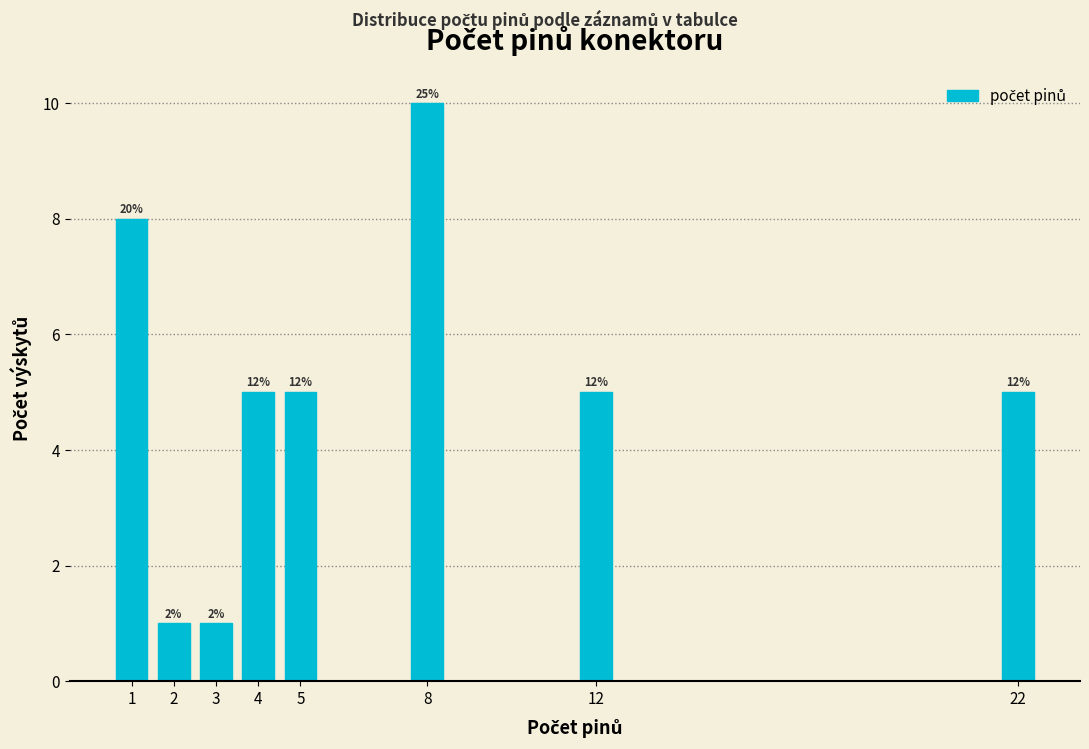

Are the bars horizontal?

No